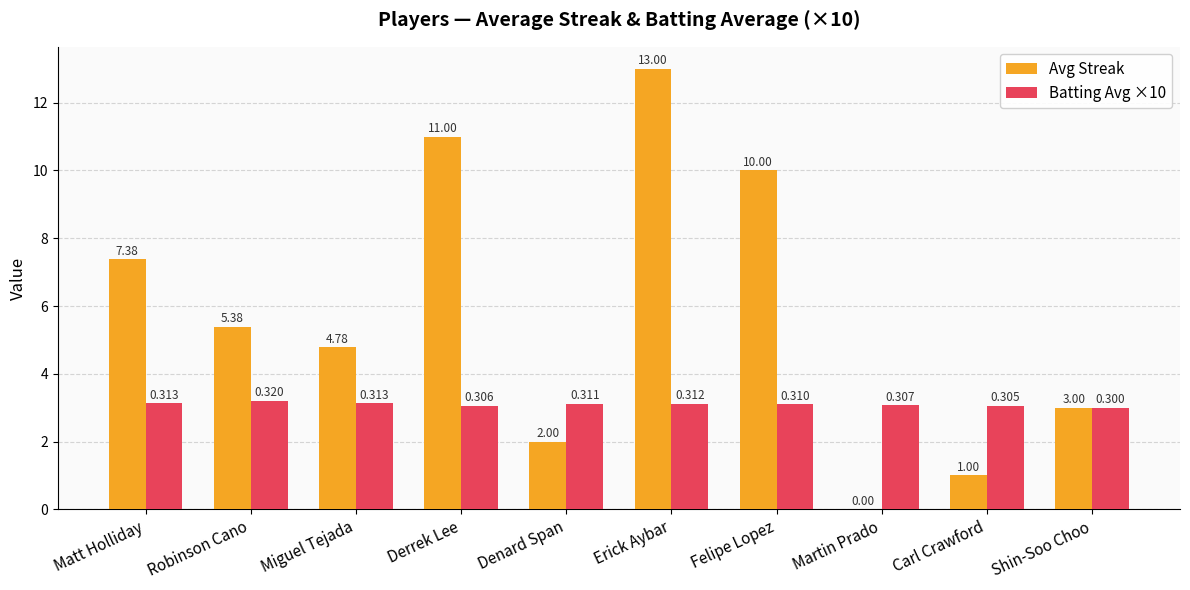

Between Derrek Lee and Felipe Lopez, which series saw the biggest shift?

Avg Streak